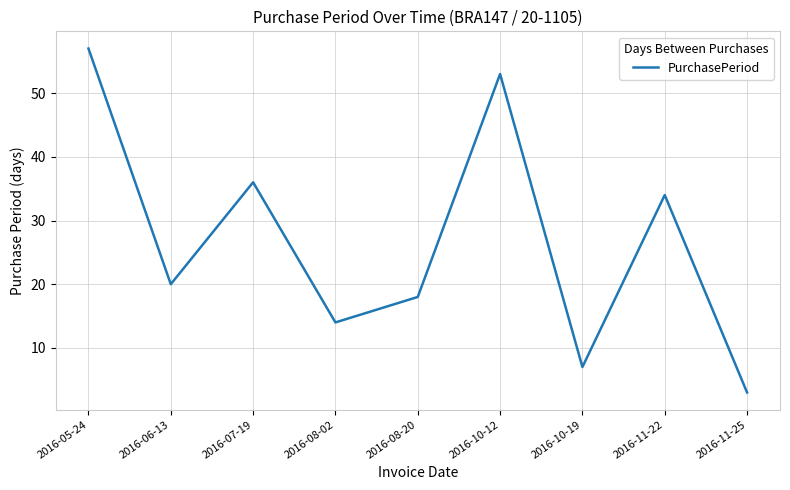

Rank the categories by value from highest to lowest.

2016-05-24, 2016-10-12, 2016-07-19, 2016-11-22, 2016-06-13, 2016-08-20, 2016-08-02, 2016-10-19, 2016-11-25